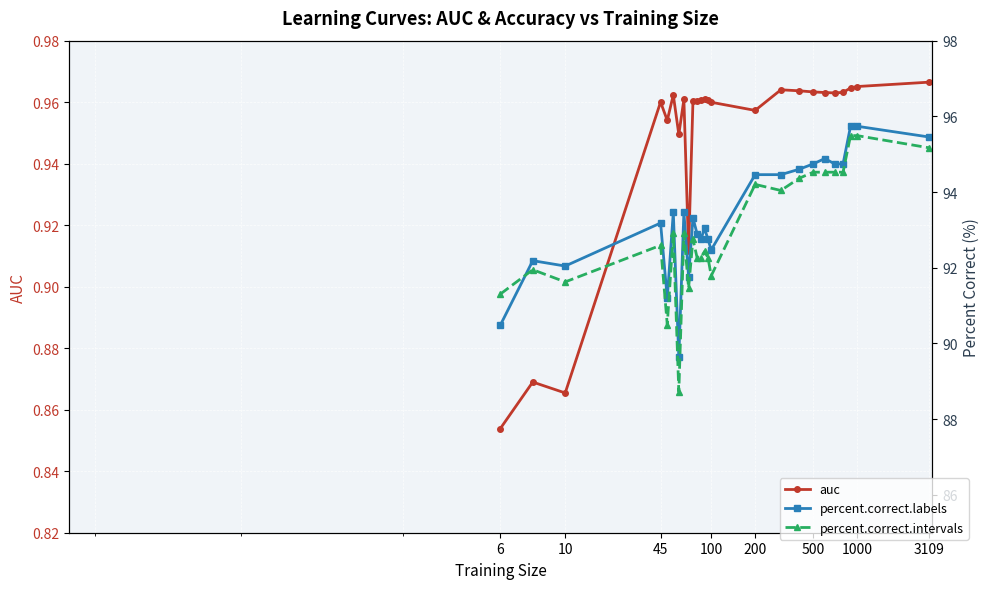

How many lines are shown in the chart?

3